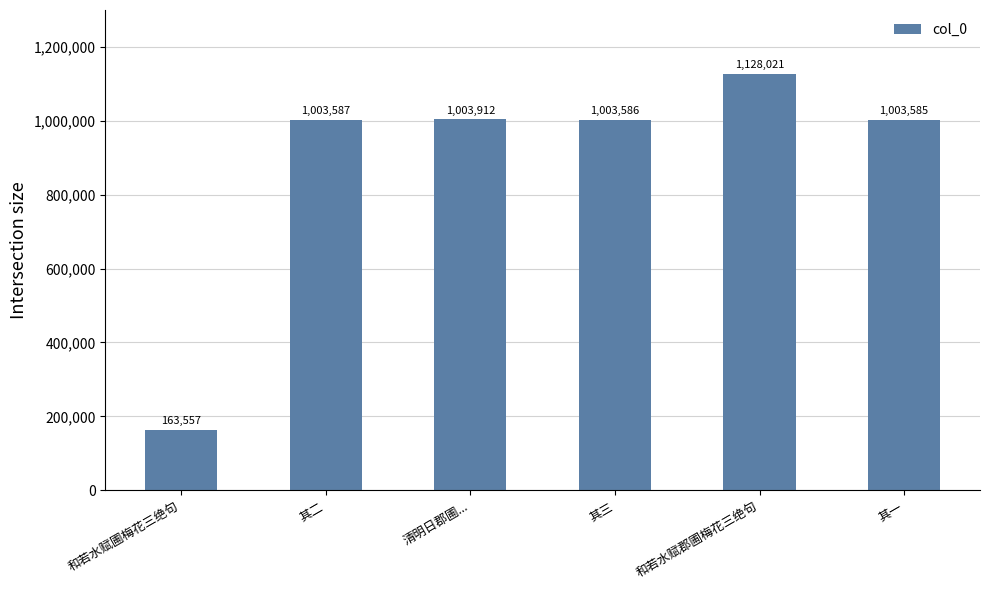

What is the change in value from 清明日郡圃... to 其三?

-326